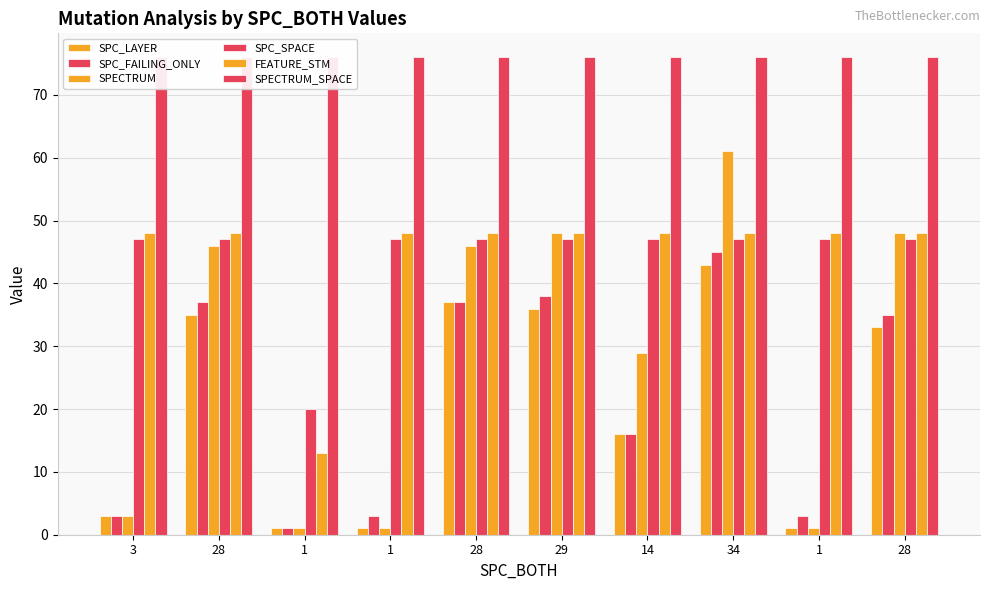

Which series changed the most between 28 and 34?

SPECTRUM